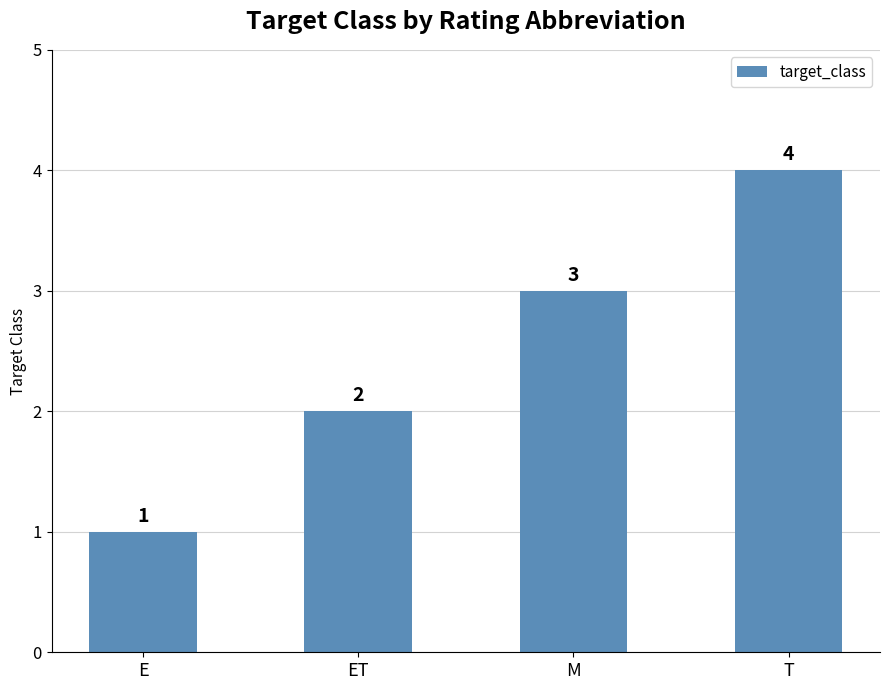

What is the smallest value displayed?

1